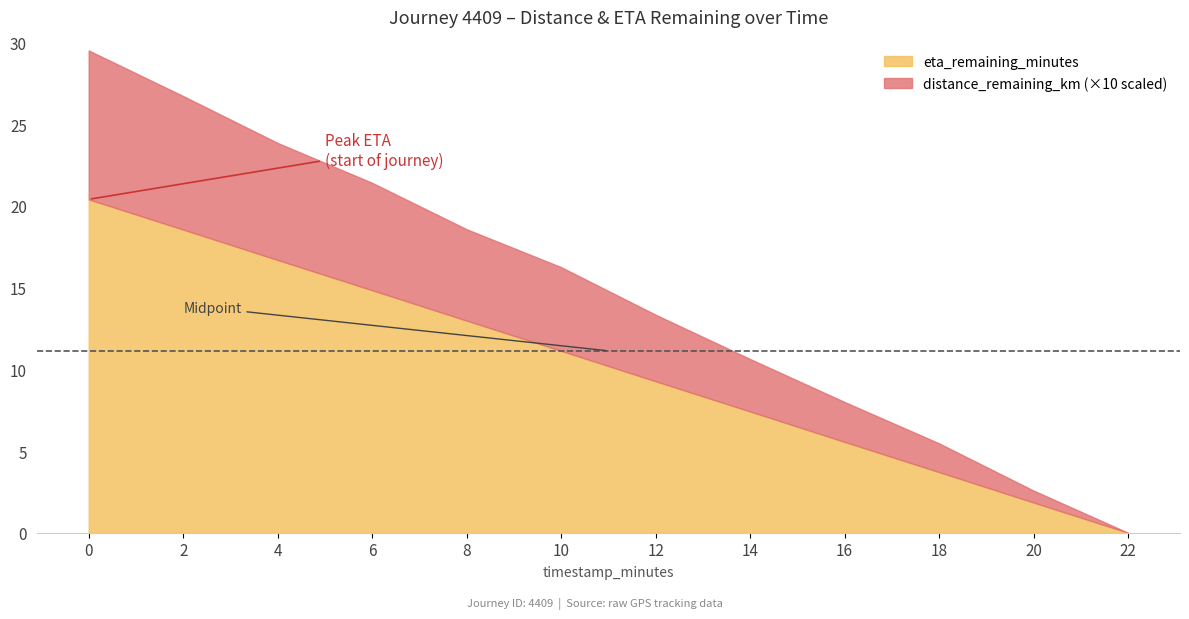

What is the difference between the maximum and second lowest values in the eta_remaining_minutes series?

18.5